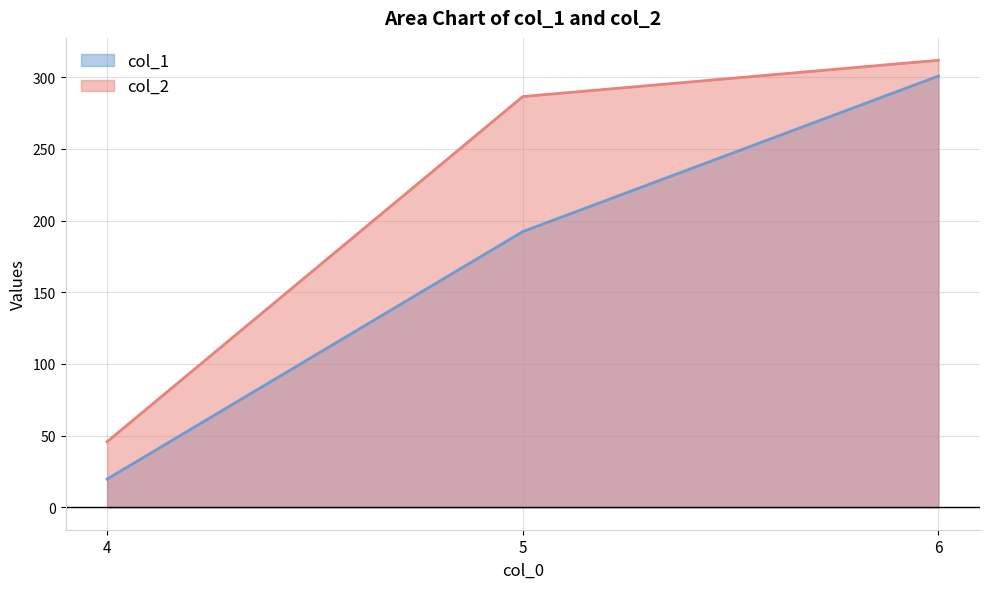

Rank the series by their maximum value, from lowest to highest.

col_1, col_2